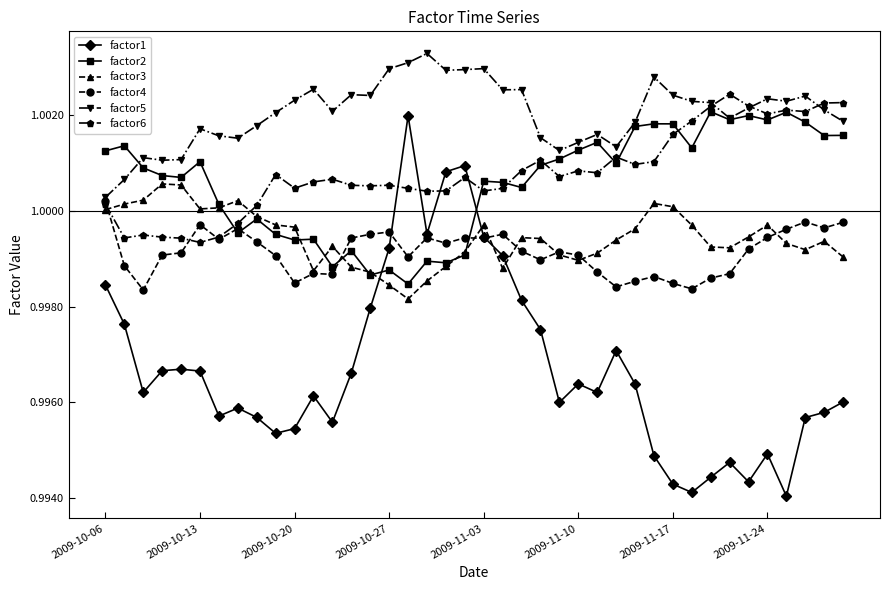

At how many categories does at least one series exceed 0?

40